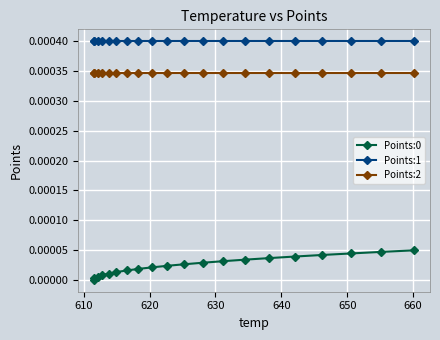

True or false: Points:0 and Points:2 cross at least once.

False